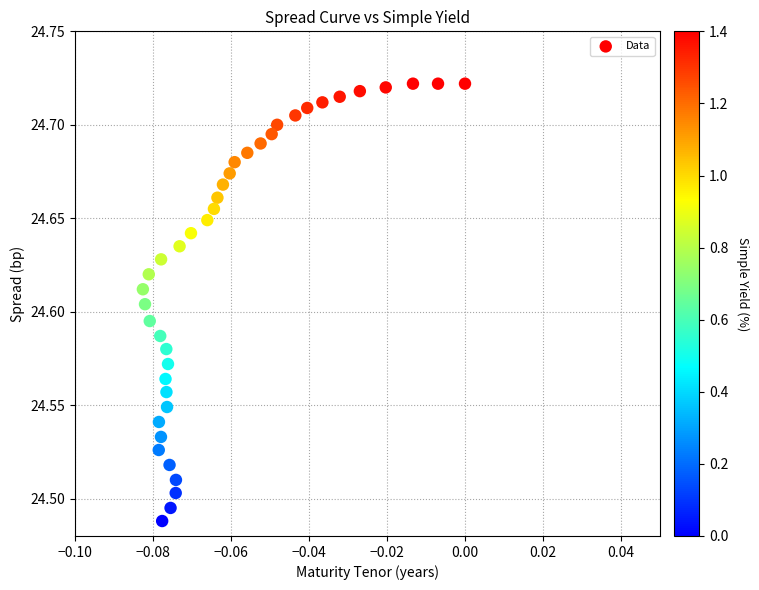

How many points are shown in the scatter plot?

40